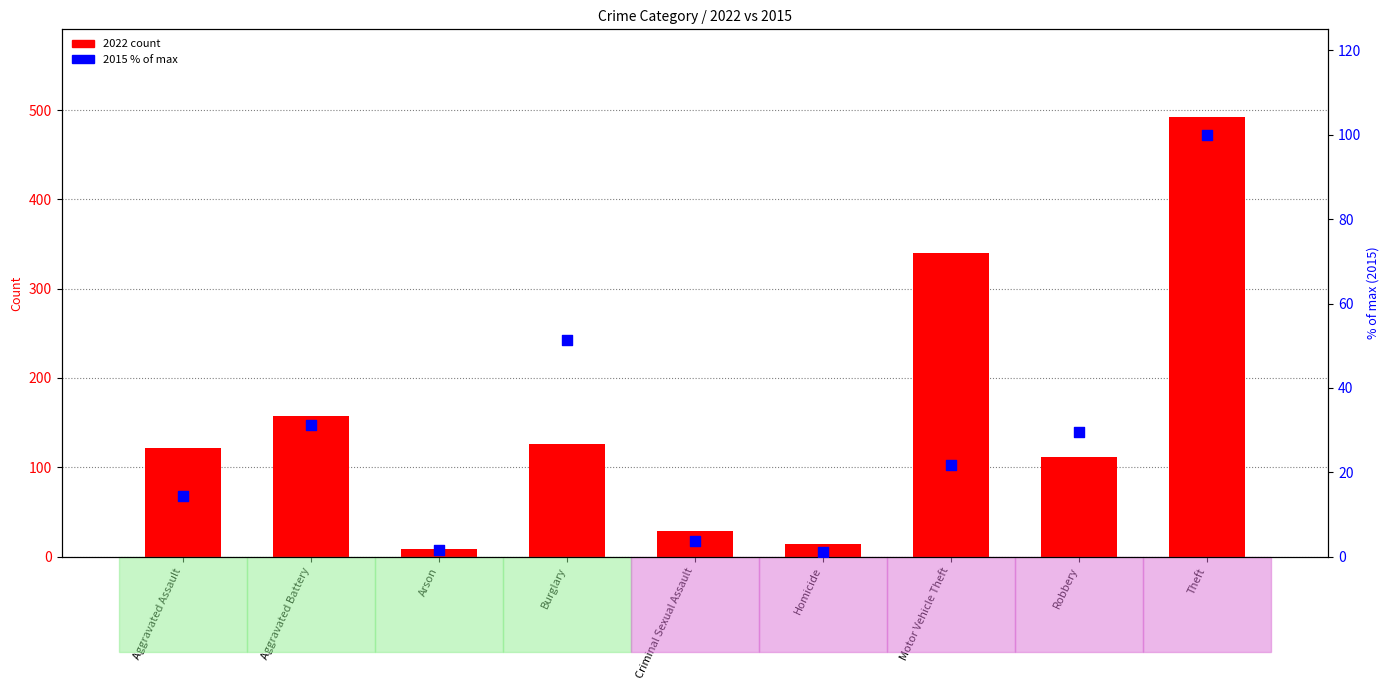

Which series has the largest Y range (max minus min)?

2022 count